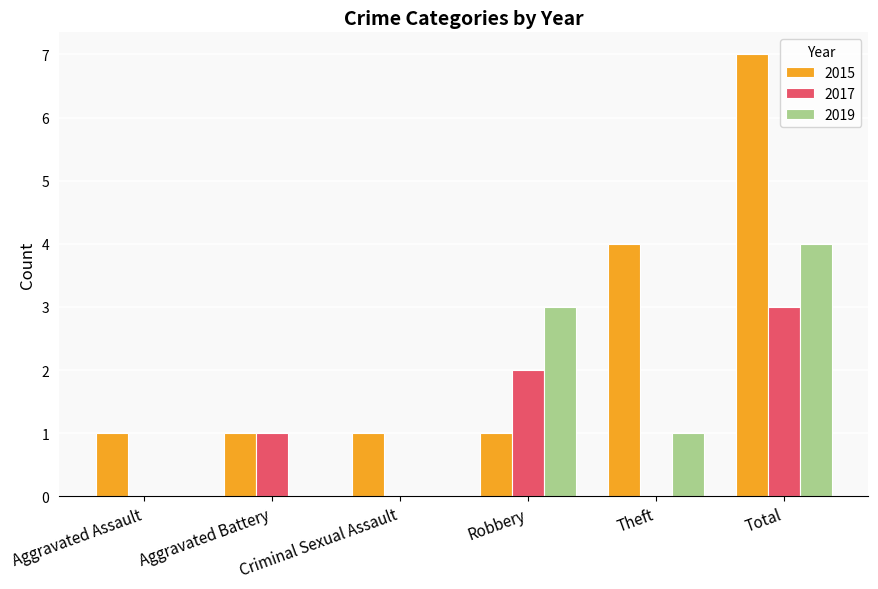

Which series has the largest total across all categories?

2015